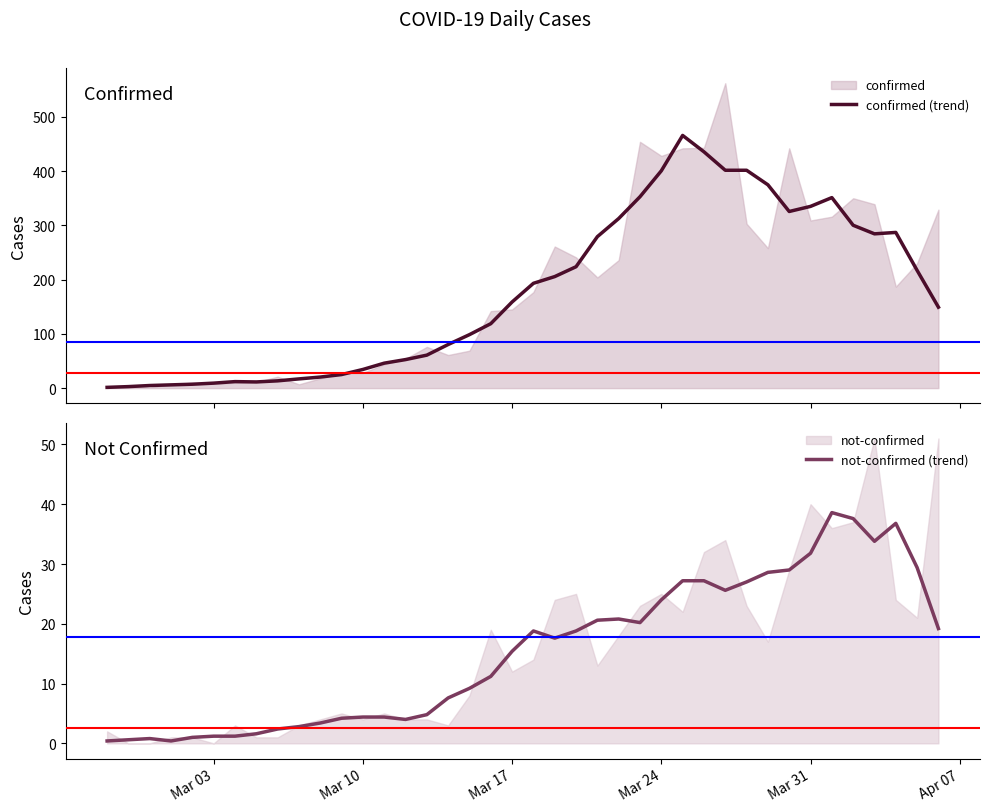

True or false: not-confirmed (trend) has a value of 27.7 at Mar 17.

False